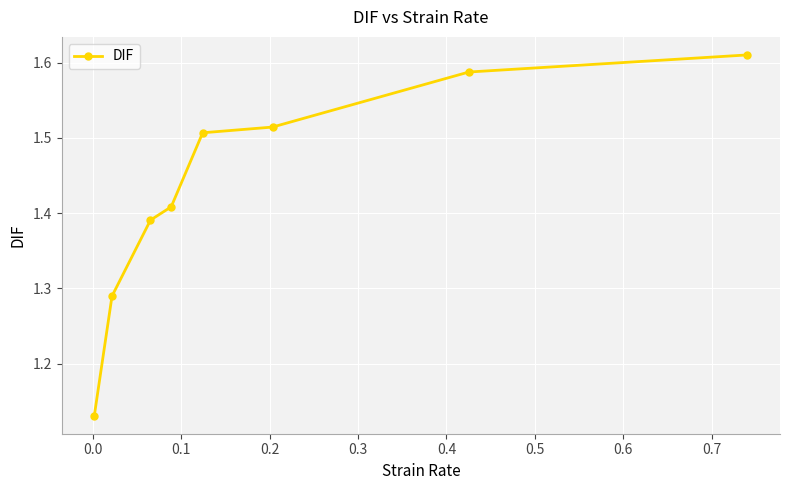

Count the values in the range 1 to 2.

8